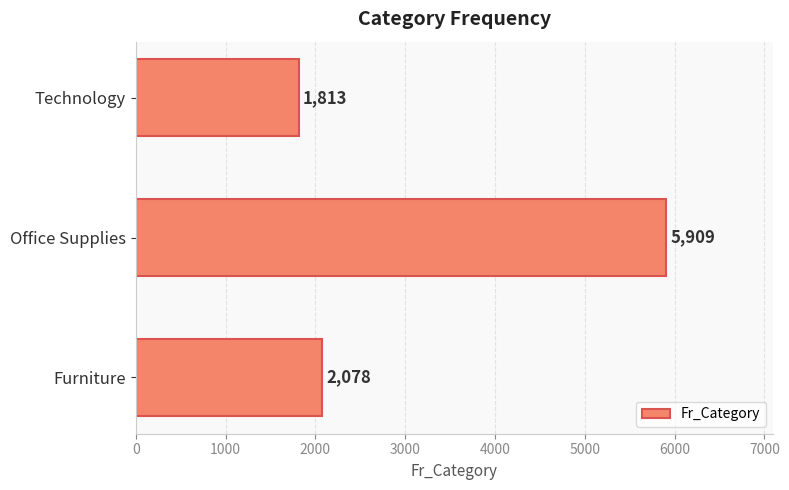

Does the chart contain any negative values?

No